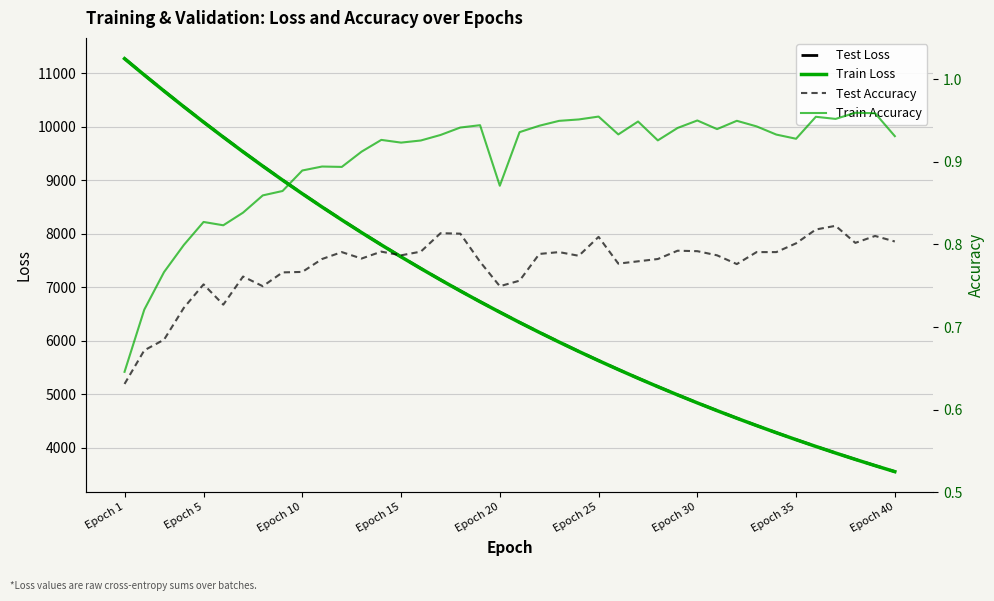

Is it true that Test Accuracy equals 0.8 at Epoch 10?

True